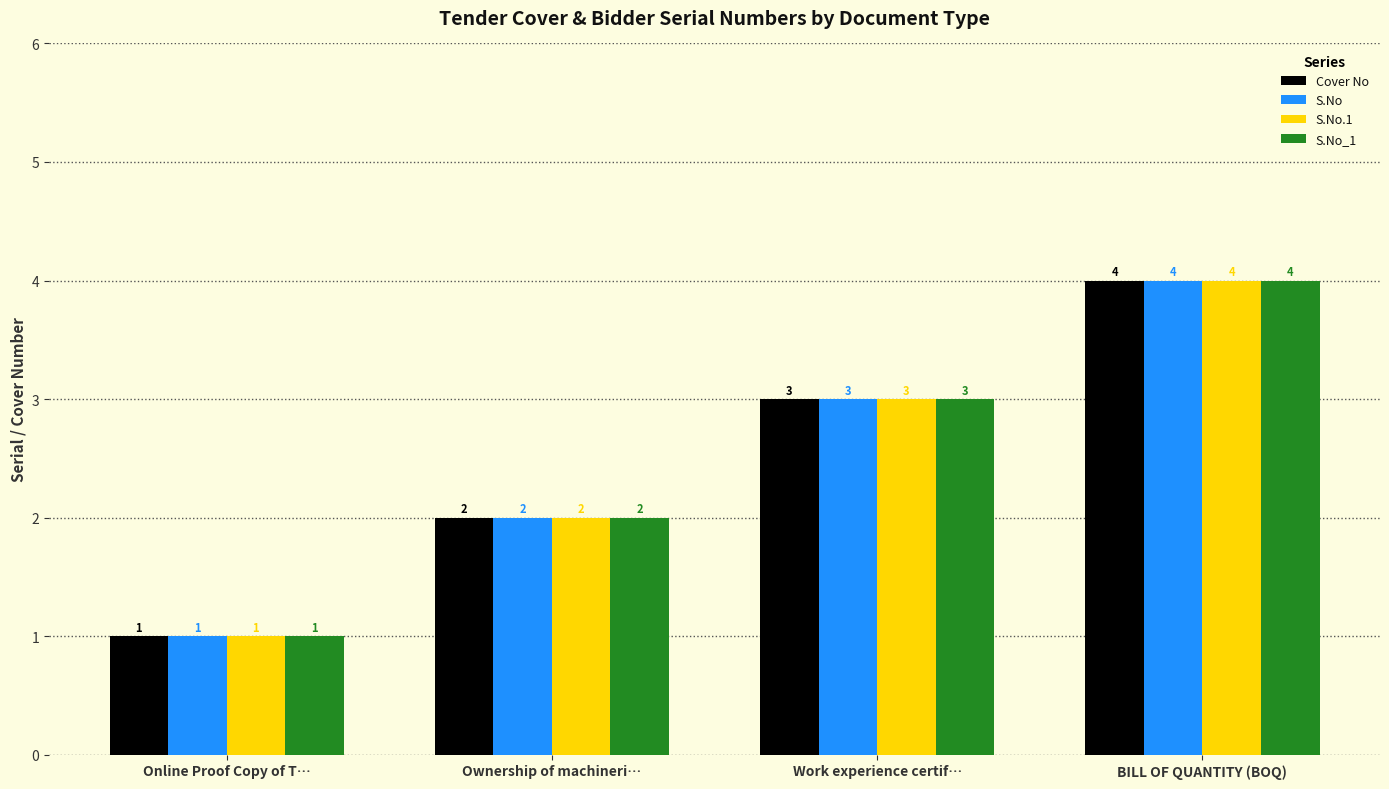

What is the difference between the maximum and minimum values in the S.No_1 series?

3